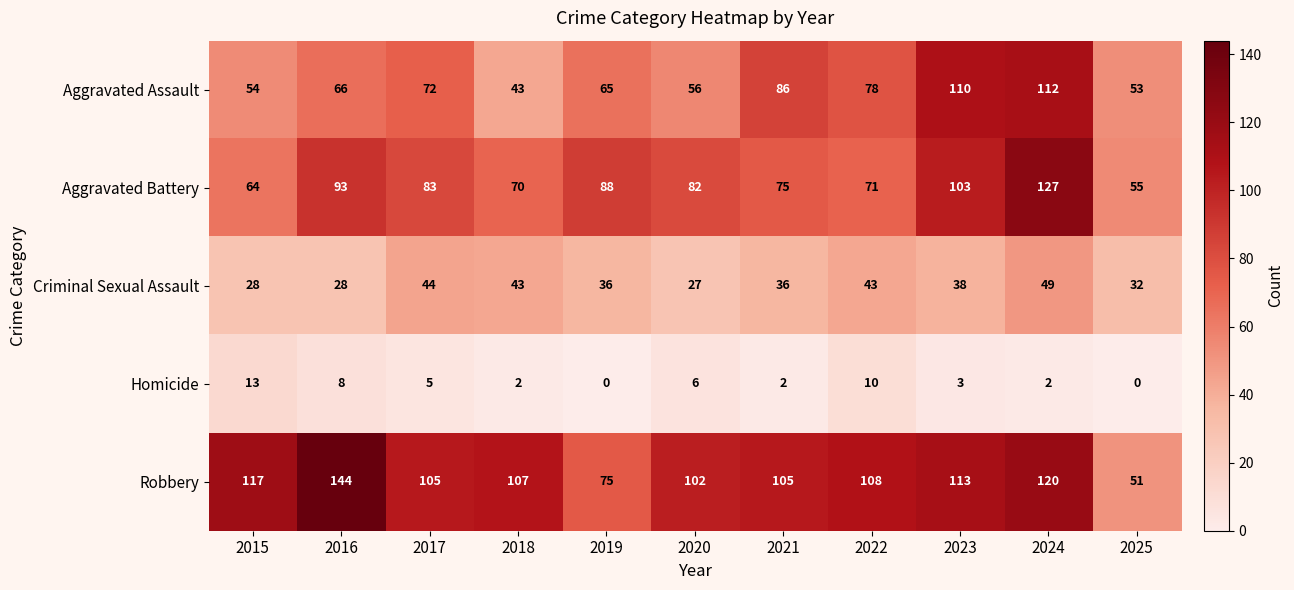

What is the sum of all Homicide values?

51